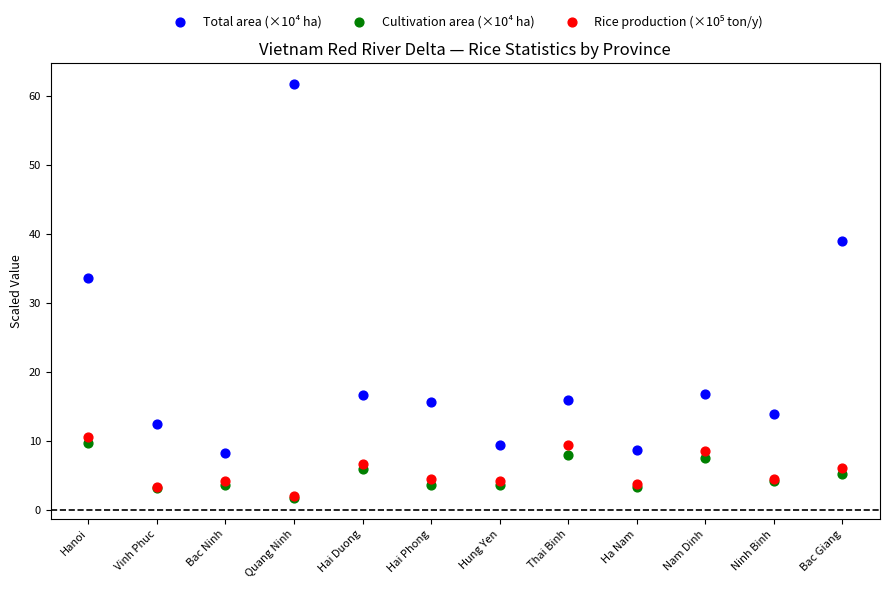

Across all series, what Y value is closest to 31?

33.6